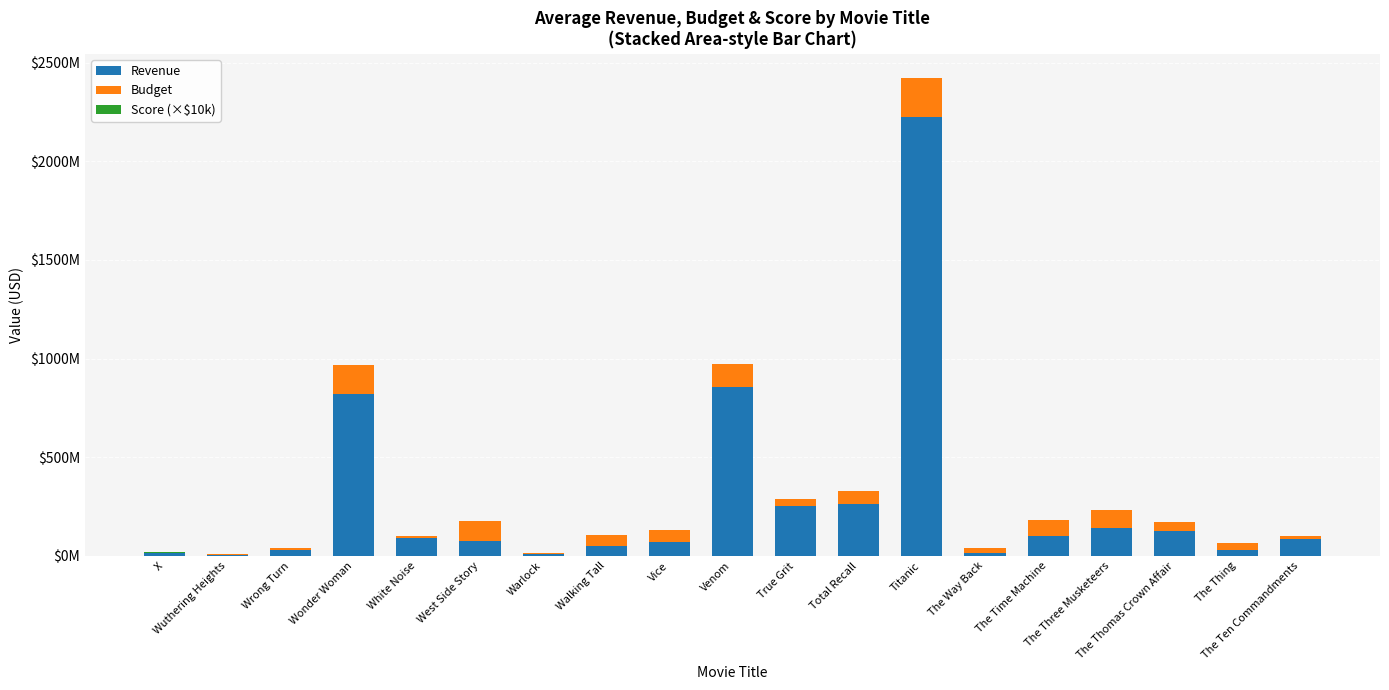

Where is Score (×$10k) nearest to the value 620000?

The Time Machine